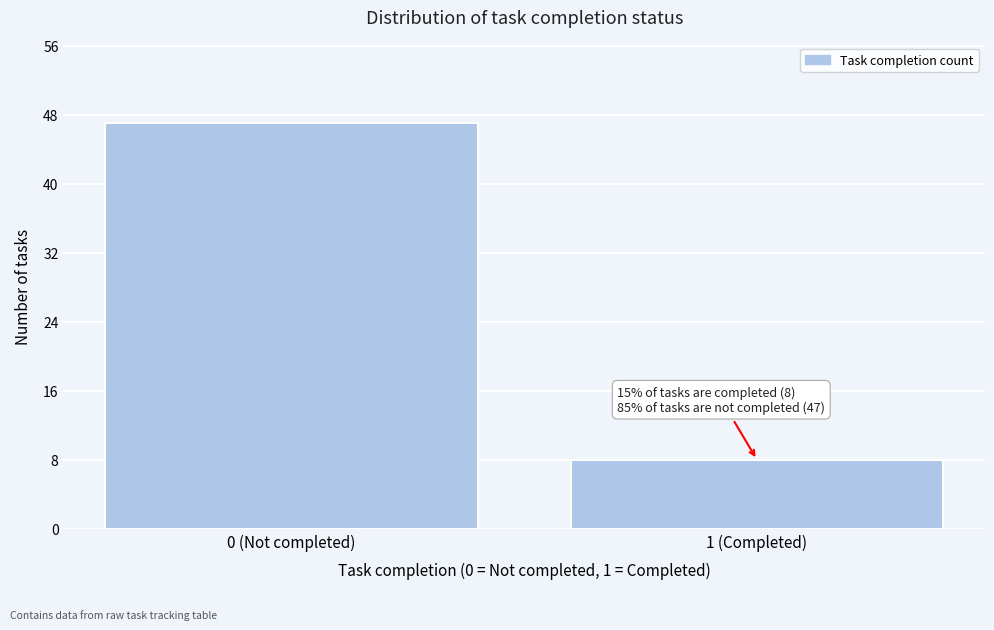

Reading left to right, what are all the values shown in this chart?

0 (Not completed)=47	1 (Completed)=8